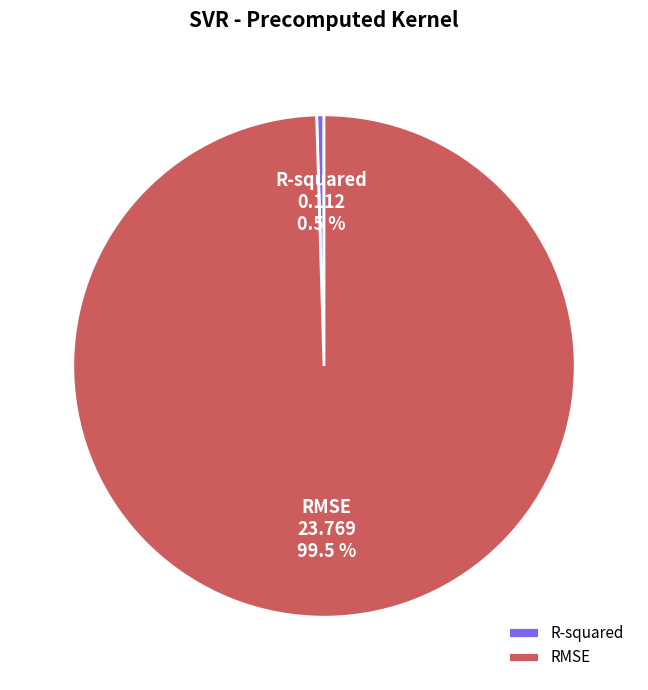

Do R-squared and RMSE together represent more than half of the pie?

Yes